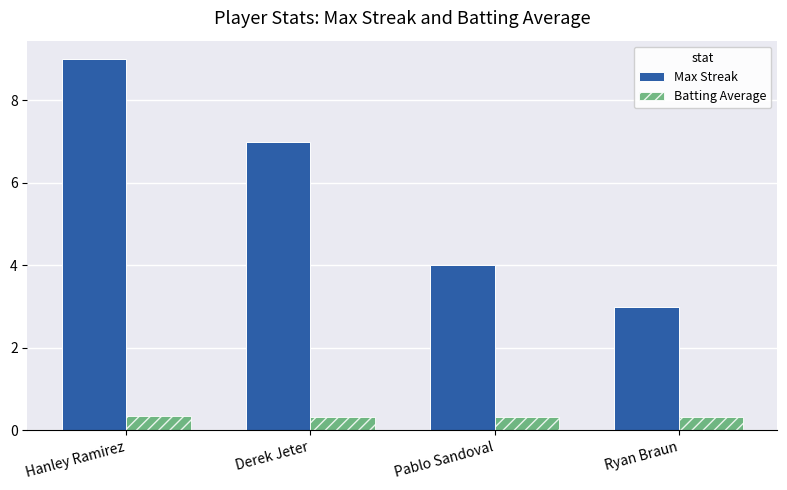

List the series in order of their overall mean, highest first.

Max Streak, Batting Average